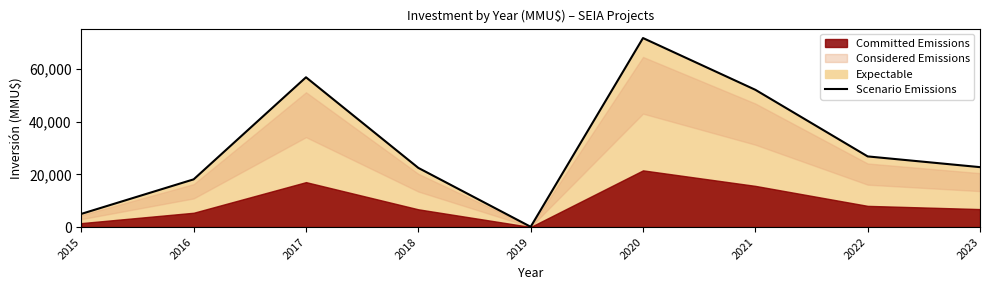

What is the change in value from 2015 to 2021?

+47072